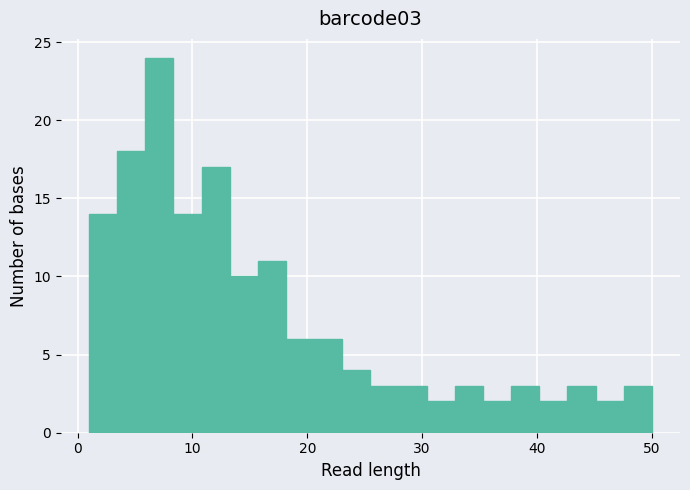

Around what value on the x-axis is the tallest bar? Give the approximate position of its centre, as read against the axis.

7